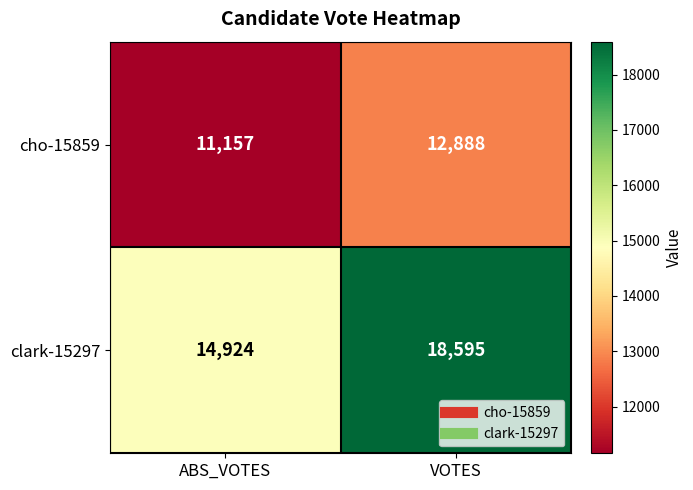

At which label does clark-15297 reach its peak?

VOTES